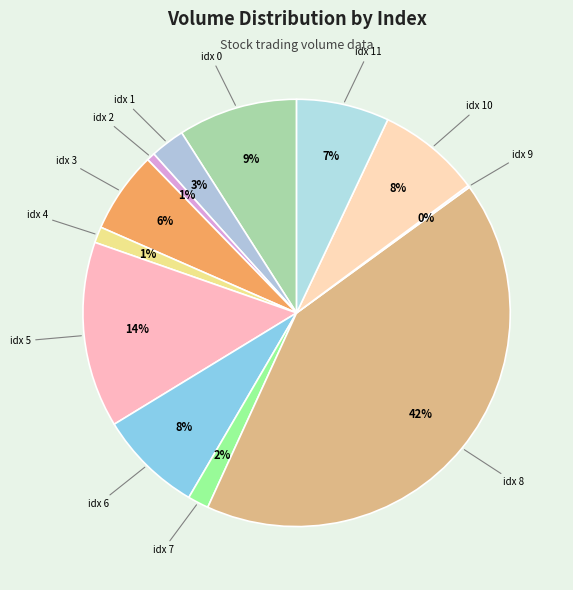

What is the smallest slice in the pie chart?

9